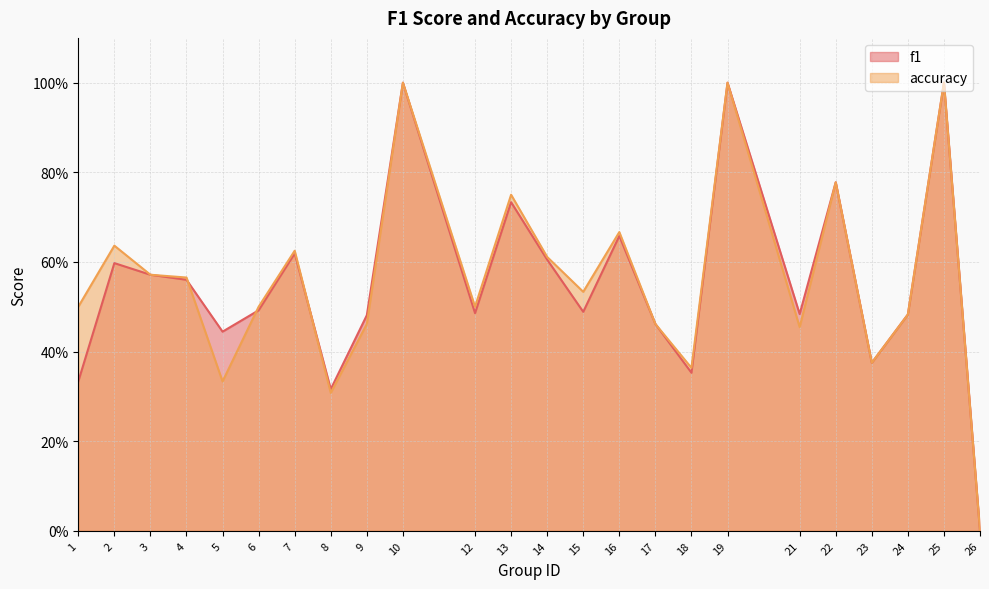

Where is the first local minimum for accuracy?

5